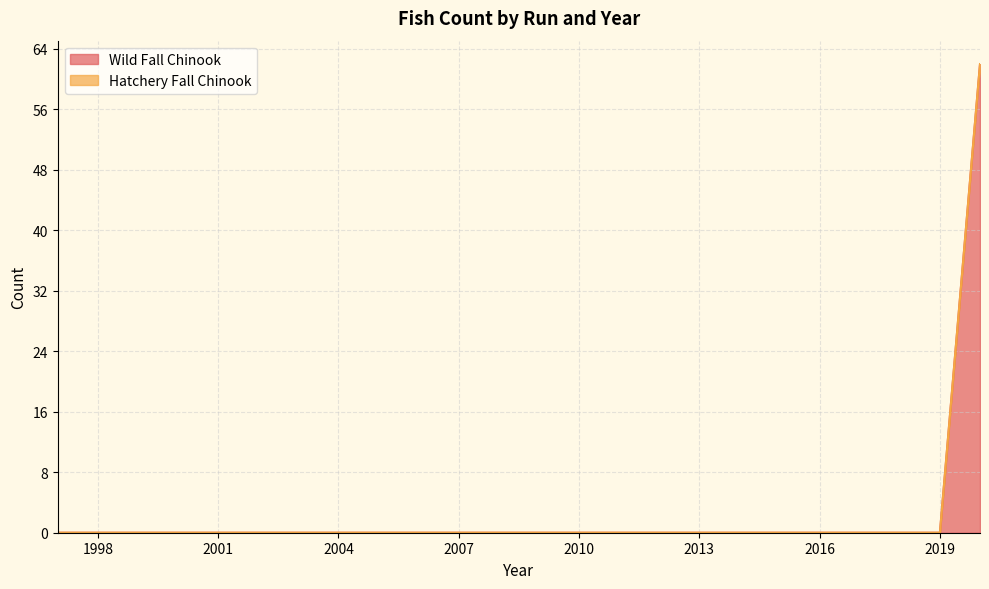

What is the difference between the maximum and second lowest values?

62